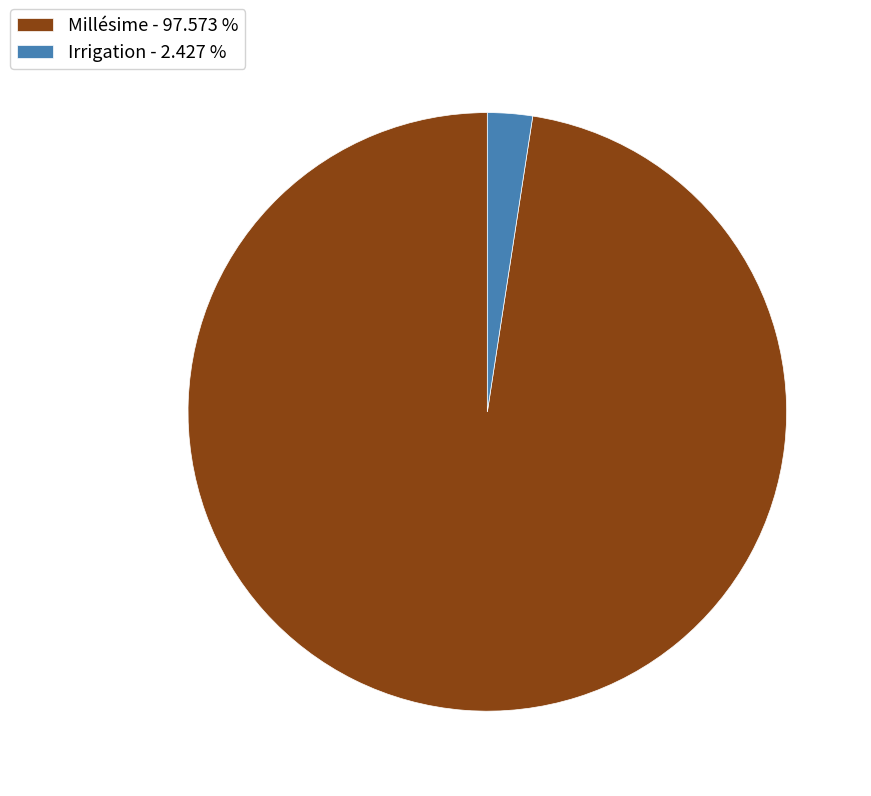

Is the sum of Irrigation - 2.427 % and Millésime - 97.573 % greater than half?

Yes